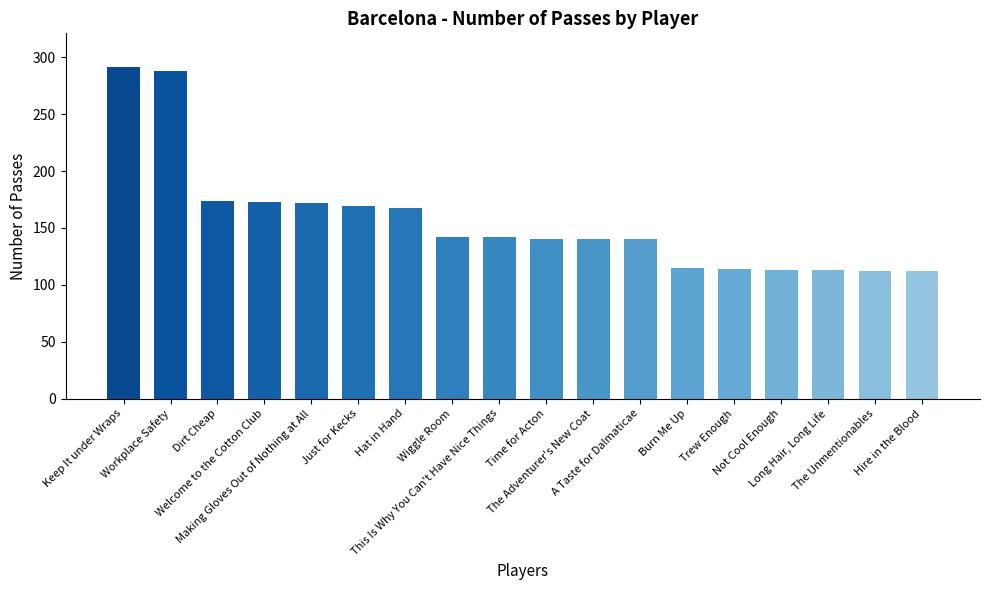

What is the average value?

157